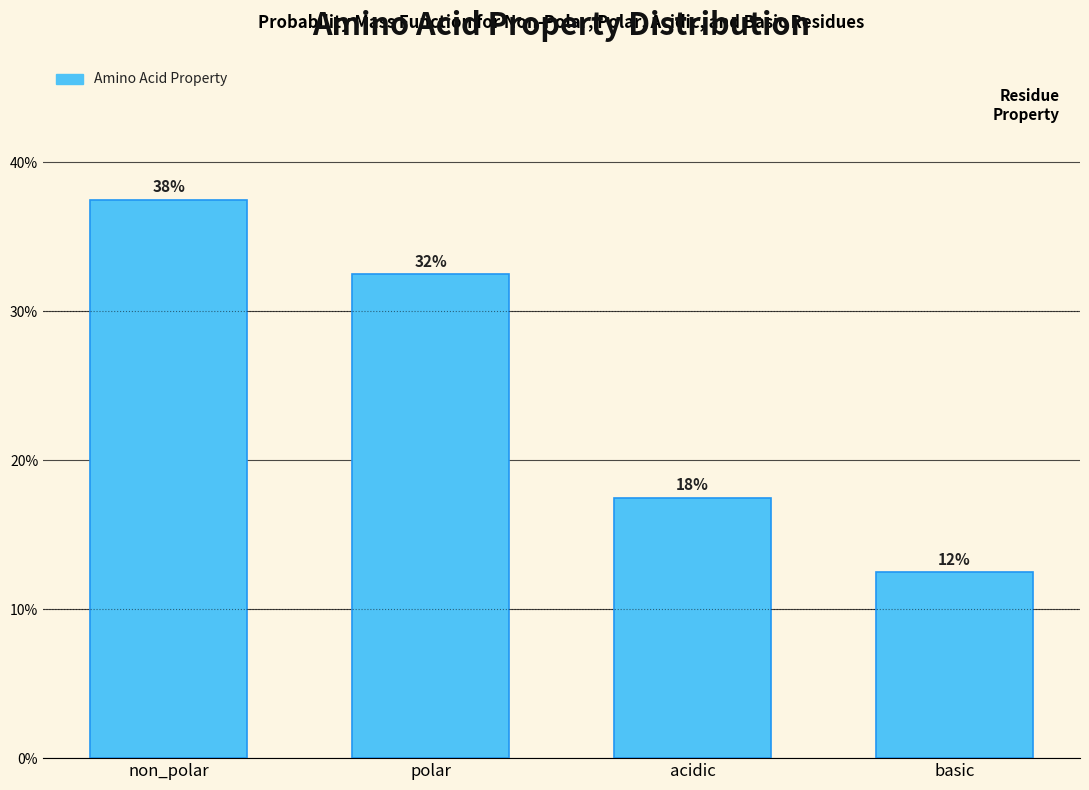

Does the chart contain any negative values?

No